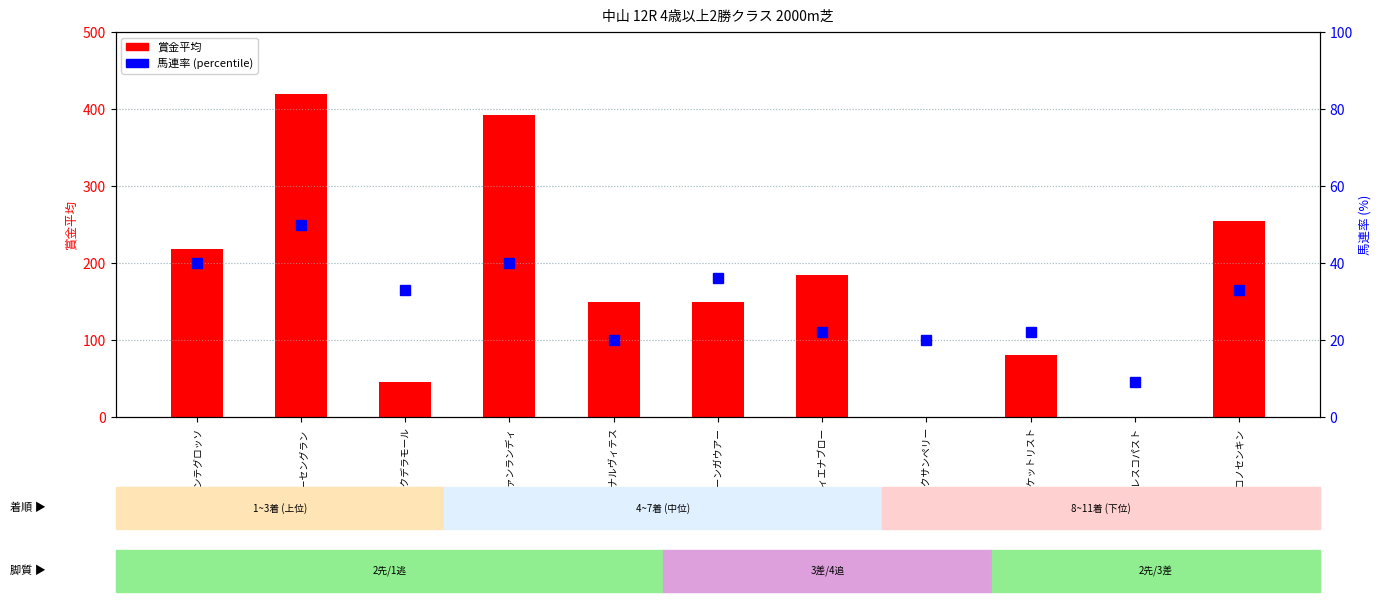

What value does the 馬連率 series have at ヒロノセンキン?

33